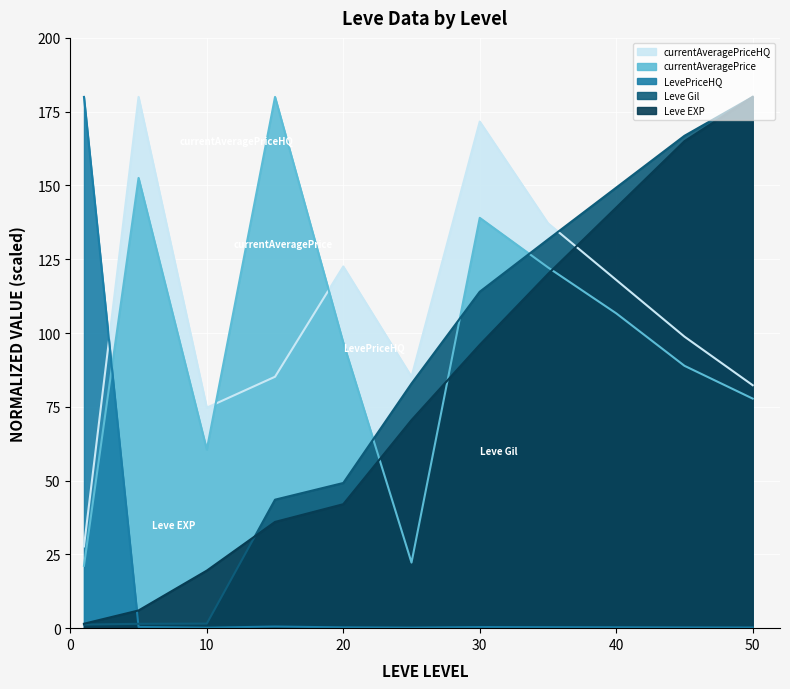

Where do Leve EXP and LevePriceHQ first cross each other?

1 and 5